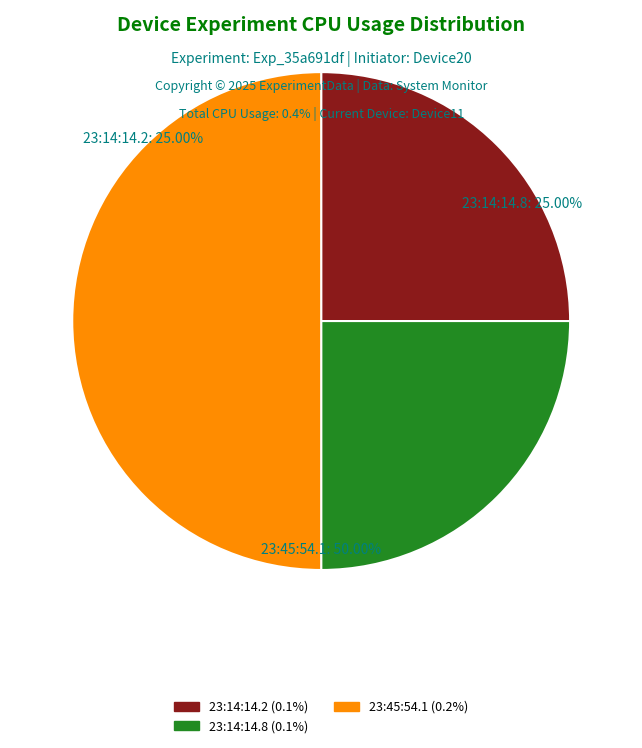

How many slices are in this pie chart?

3